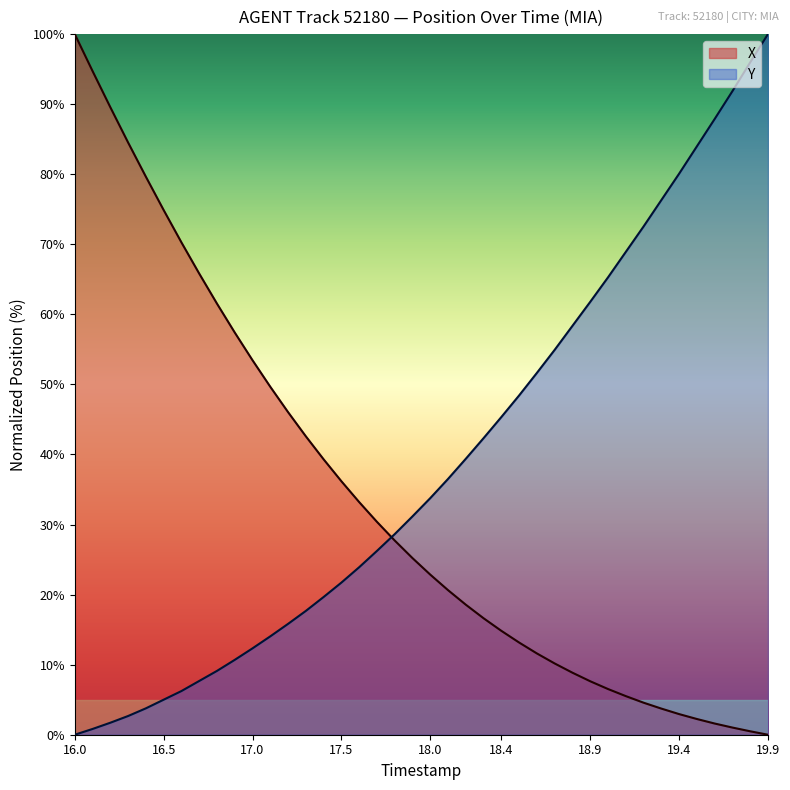

Rank the series at 18.0 from lowest to highest value.

X, Y